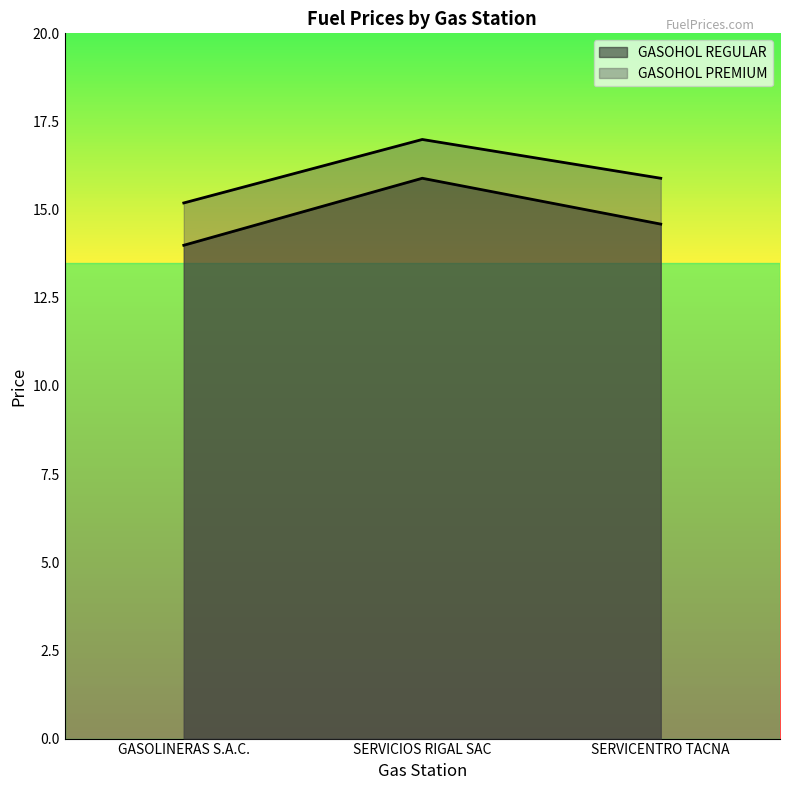

List the labels in order of GASOHOL REGULAR value, largest first.

SERVICIOS RIGAL SAC, SERVICENTRO TACNA, GASOLINERAS S.A.C.